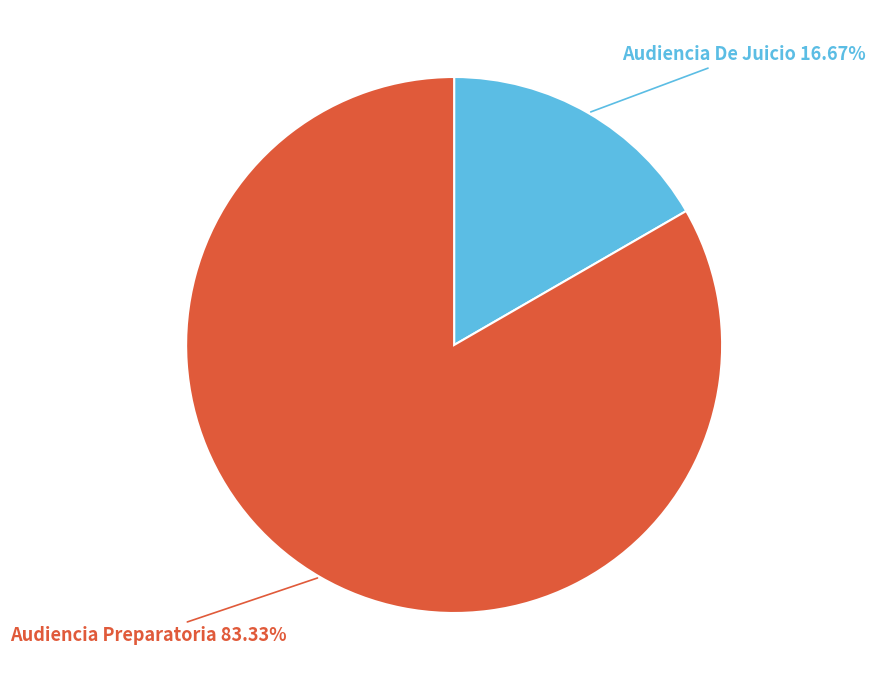

What portion of the pie excludes Audiencia Preparatoria?

16.7%